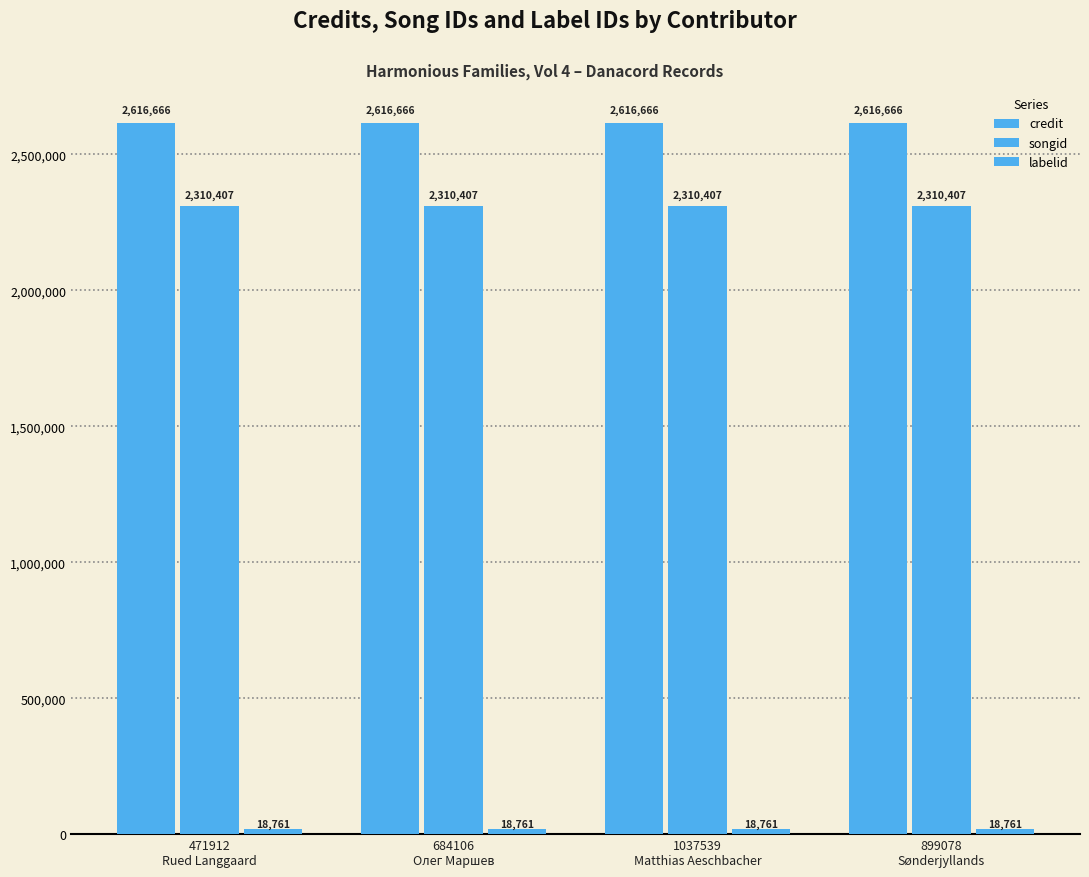

Is the value of credit at 1037539
Matthias Aeschbacher greater than the value of labelid at 899078
Sønderjyllands?

Yes